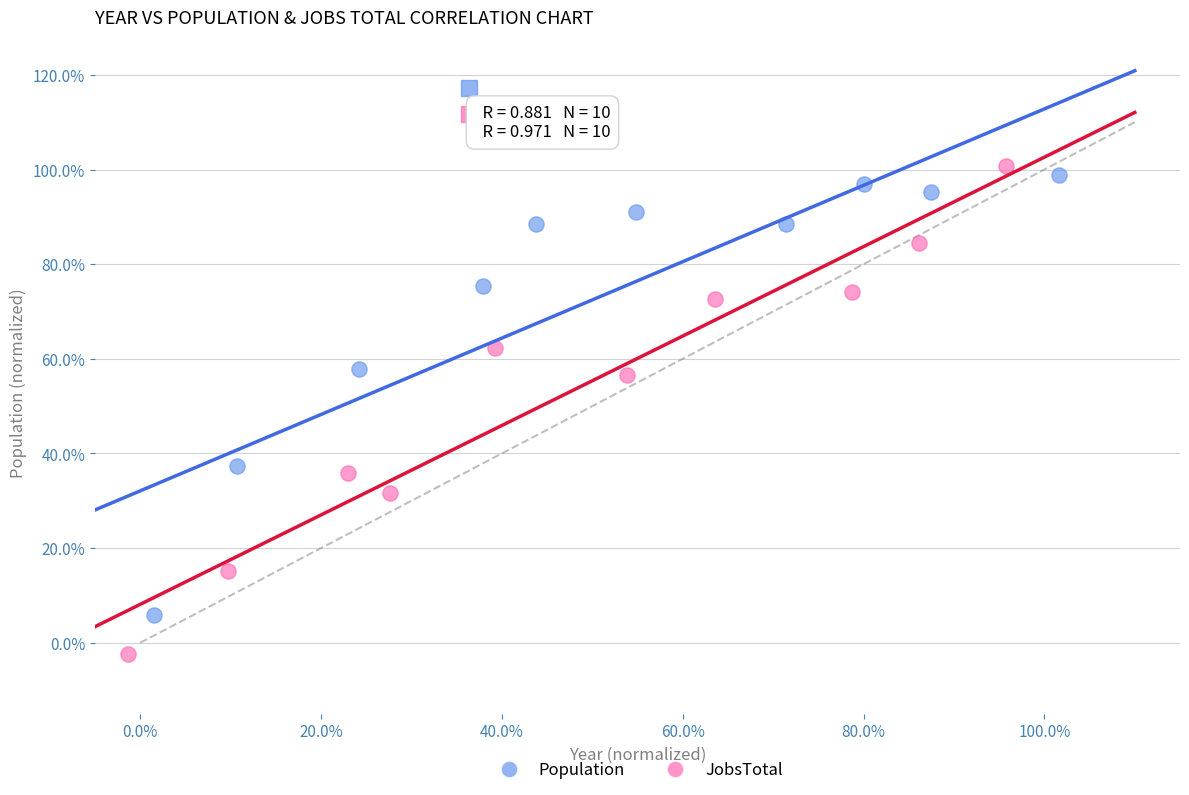

Which series has the largest Y range (max minus min)?

JobsTotal